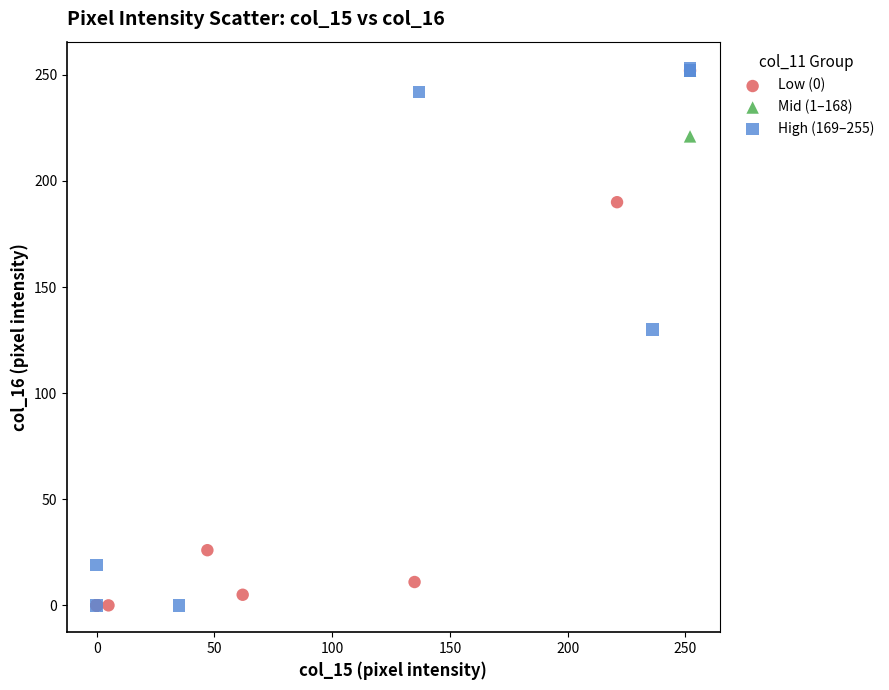

What are all the series names shown in the legend?

Low (0), Mid (1–168), High (169–255)